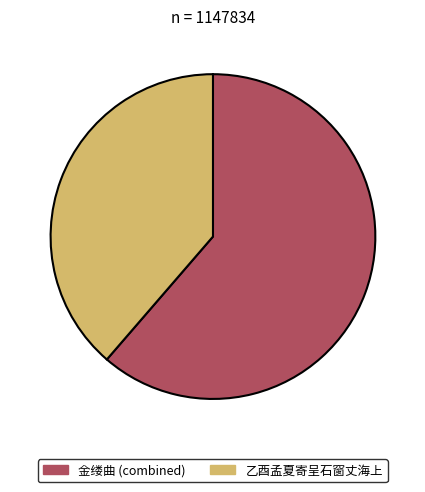

Is it true that 乙酉孟夏寄呈石窗丈海上 is 39% of the pie?

True